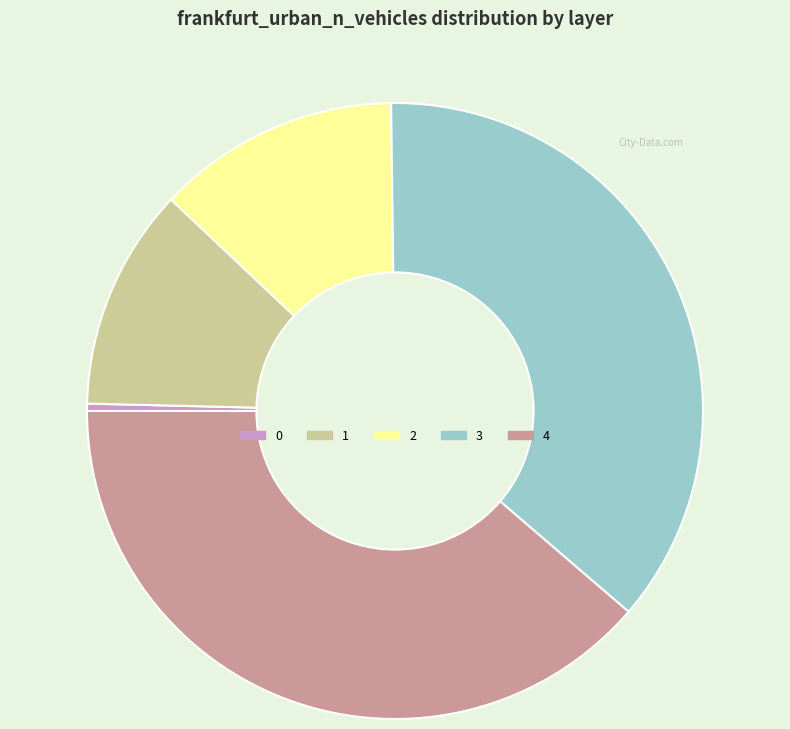

Which has a higher value, 4 or 2?

4